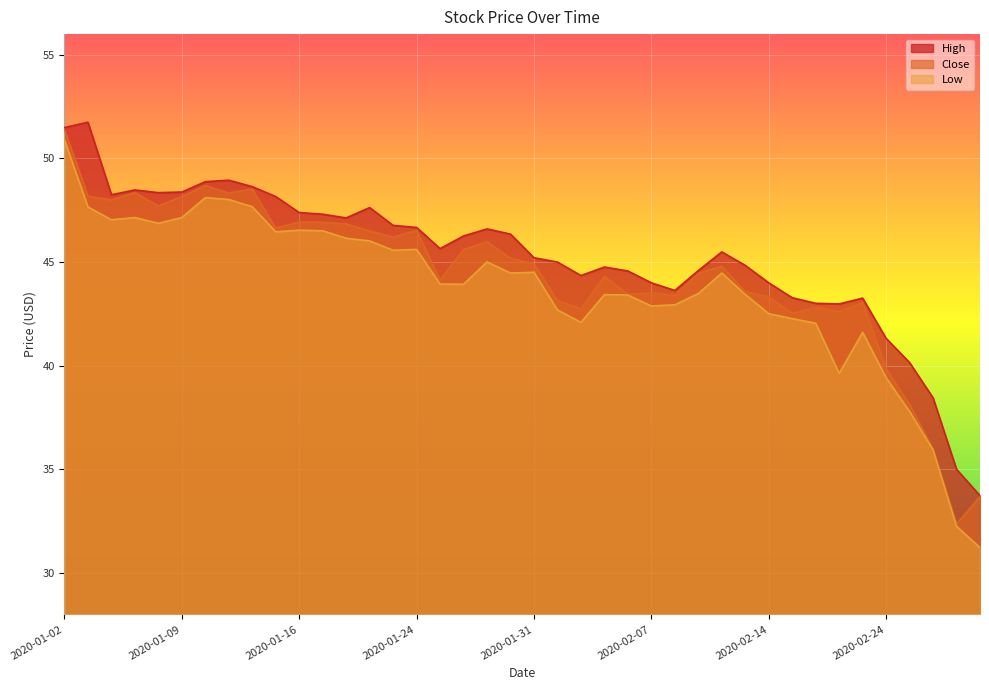

True or false: High has more than 0 interior local peaks.

True